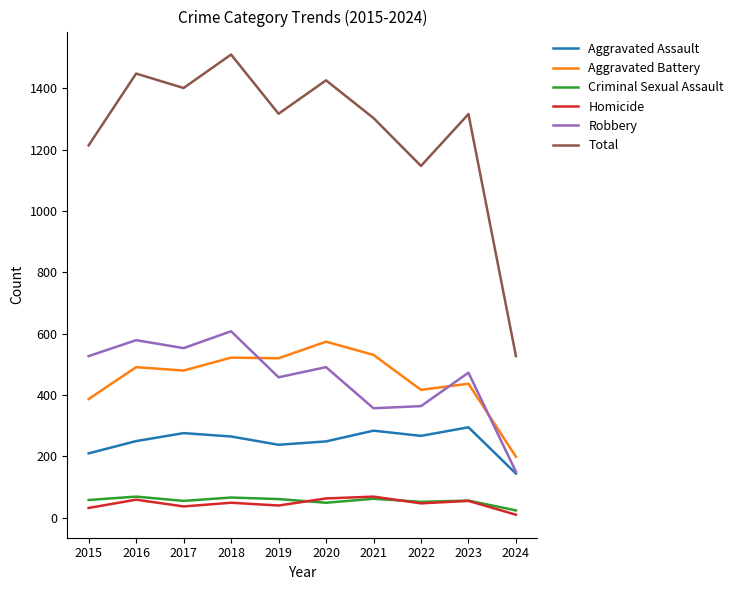

How many categories are shown in the chart?

10